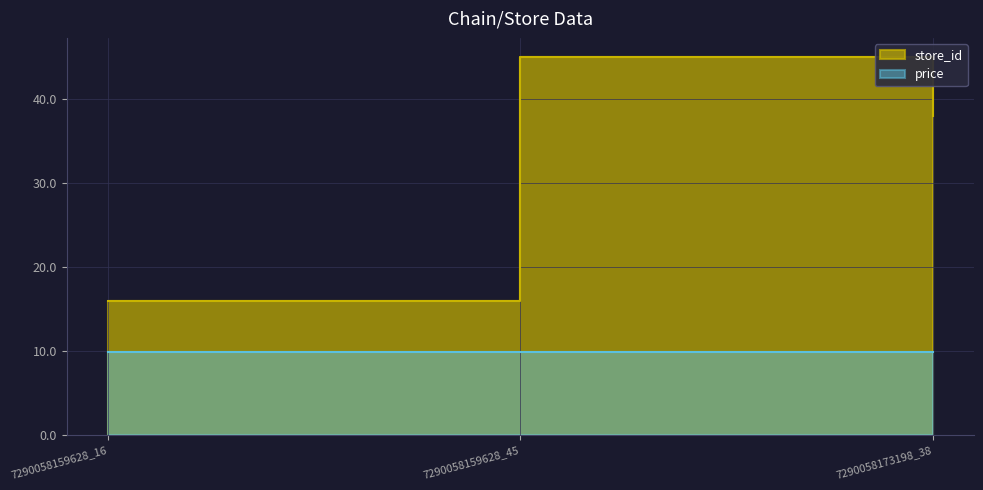

Count the number of values greater than 38.

1